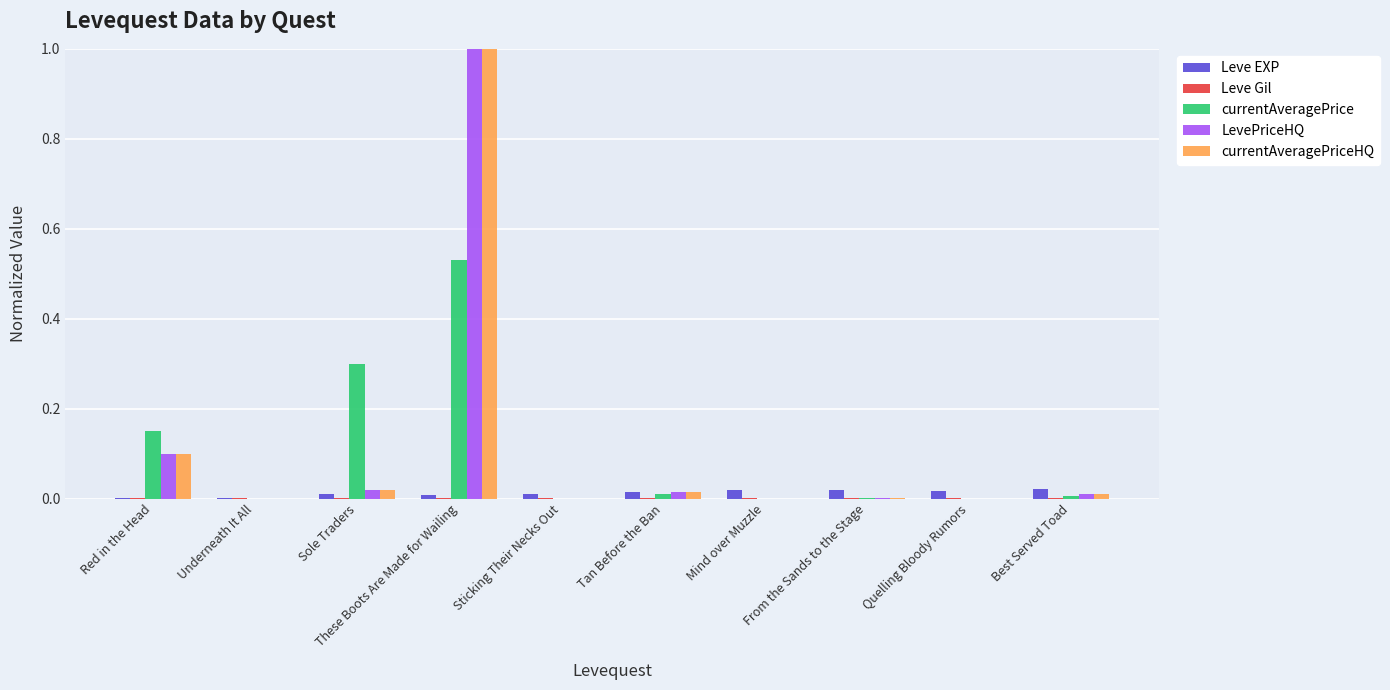

Which category has the highest value across all series?

These Boots Are Made for Wailing